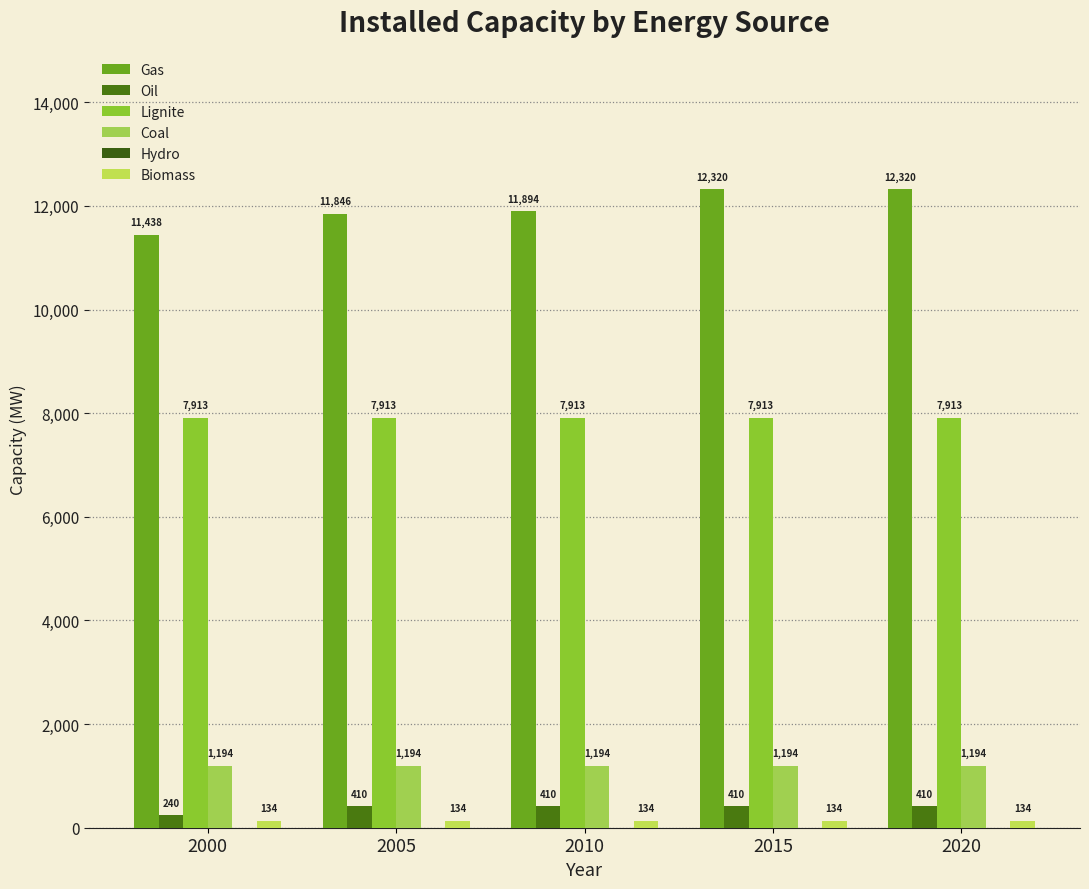

True or false: Coal has a value of 477.2 at 2010.

False